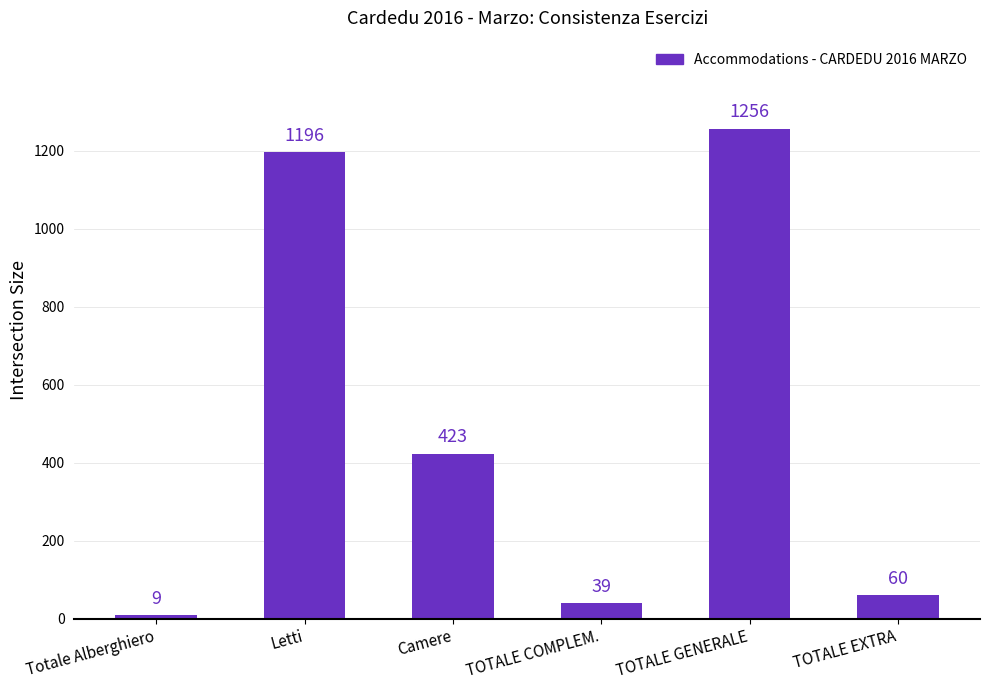

Rank the categories by value from highest to lowest.

TOTALE GENERALE, Letti, Camere, TOTALE EXTRA, TOTALE COMPLEM., Totale Alberghiero